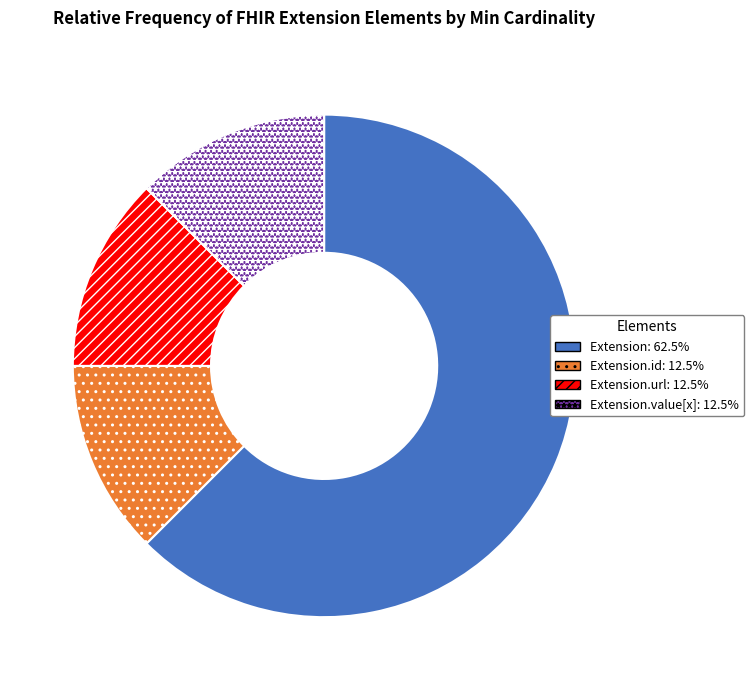

Is there any slice that represents more than half of the pie?

Yes